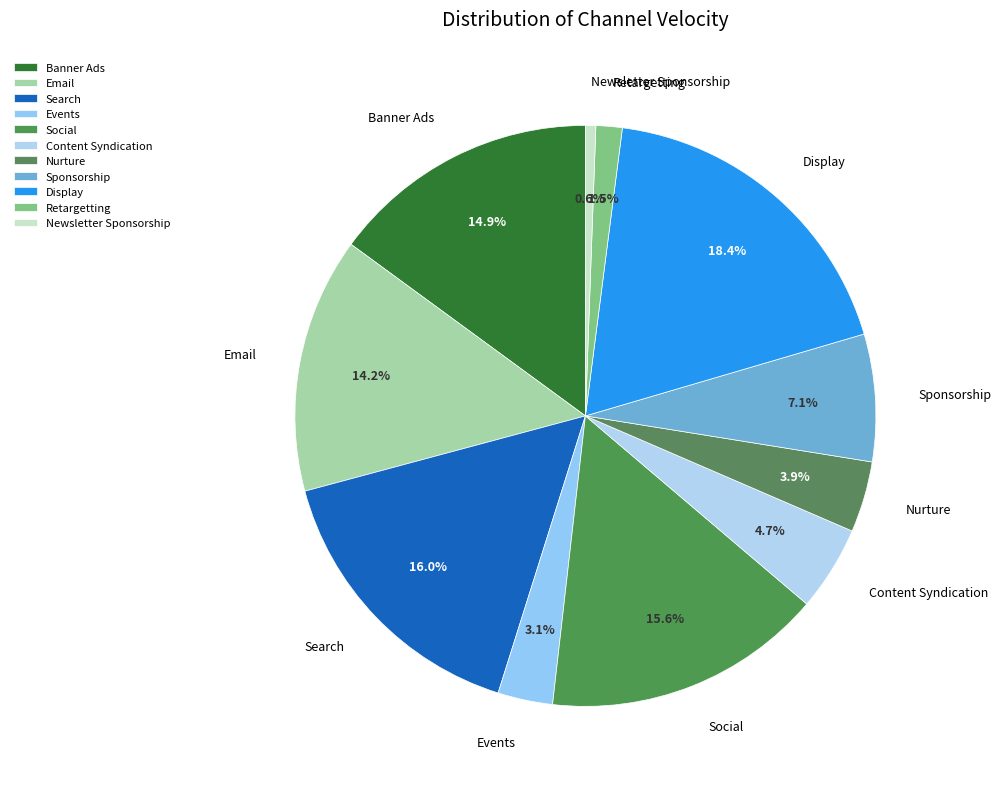

What is the largest slice in the pie chart?

Display